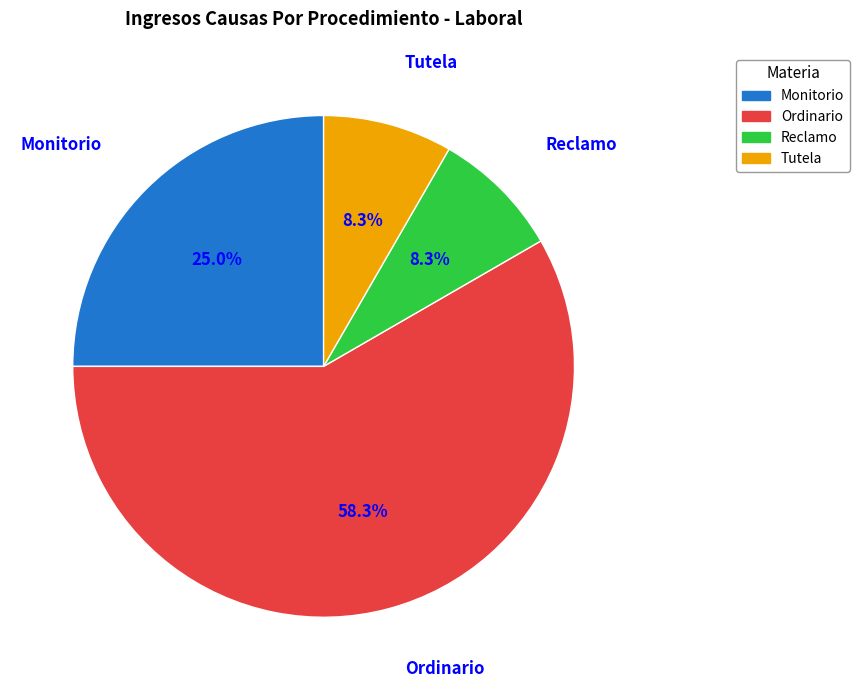

To the nearest percent, what is the difference between the Monitorio and Ordinario slice percentages?

33%